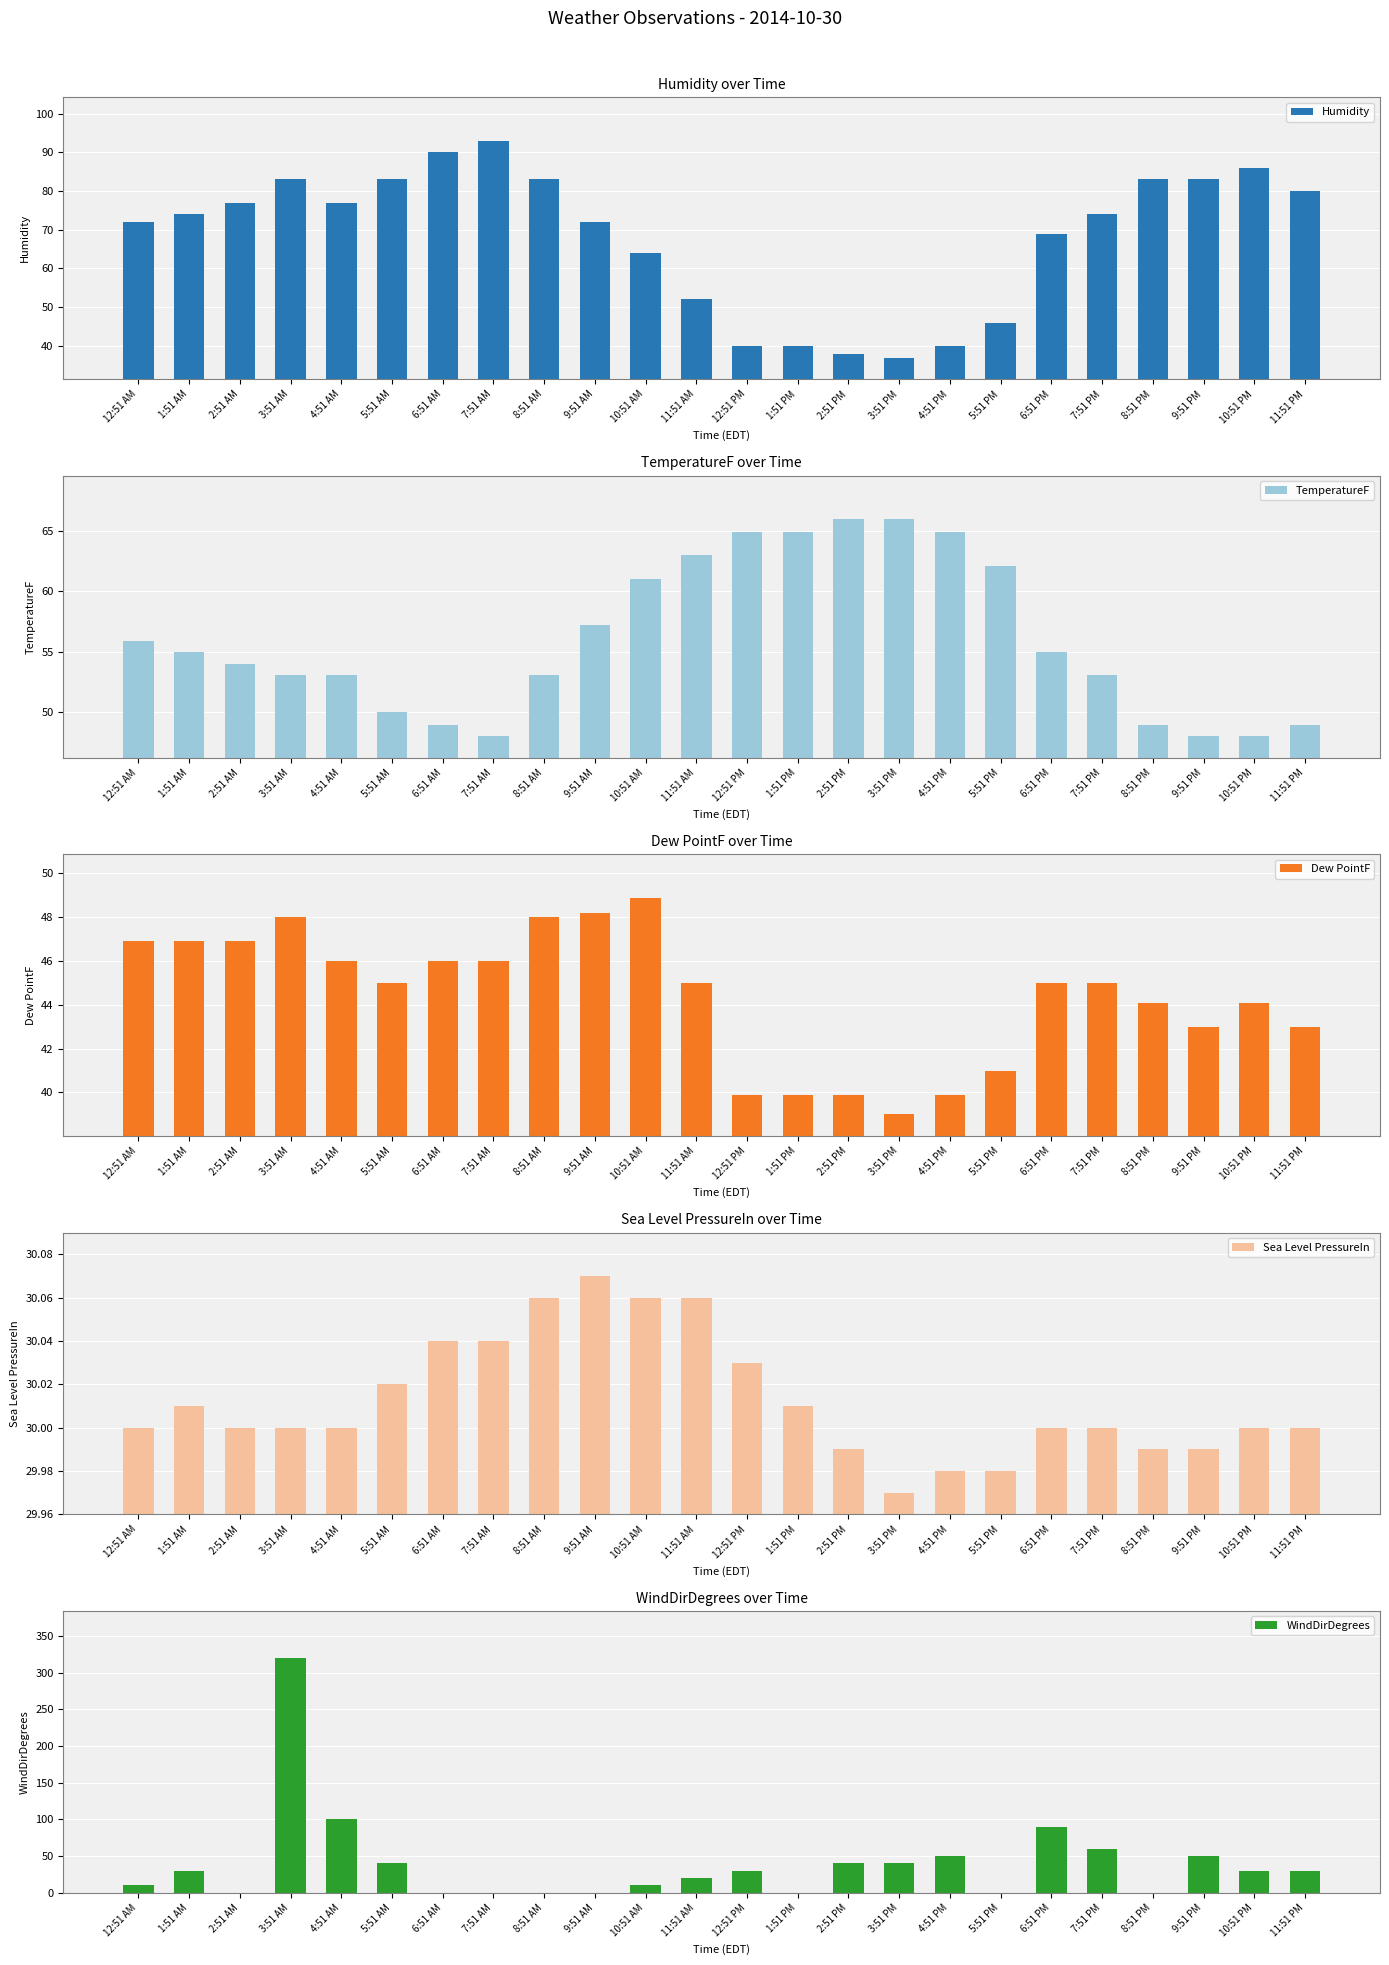

What is the label of the 1st bar from the left?

12:51 AM